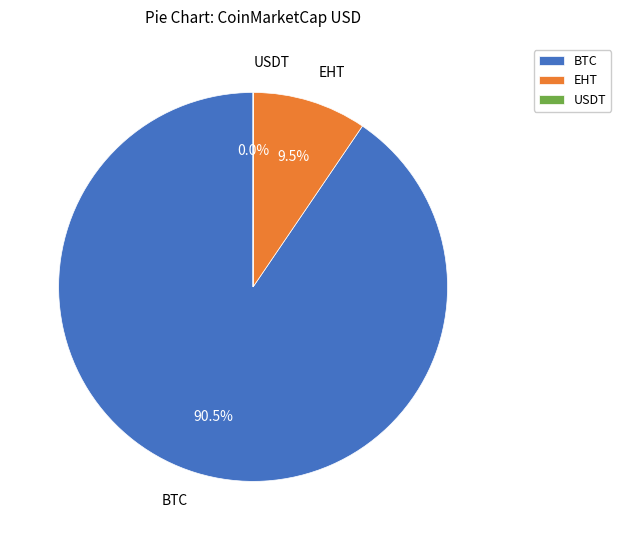

Is EHT the majority of the pie?

No